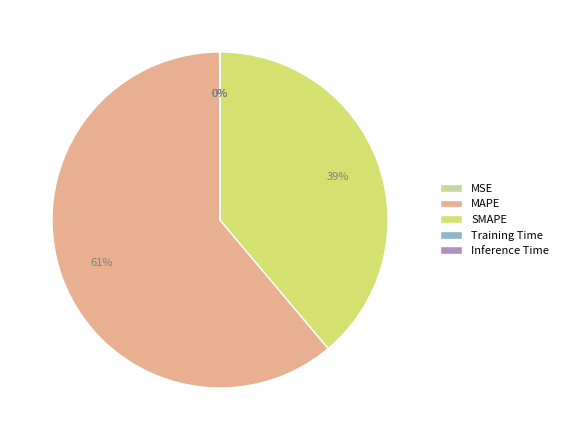

Is it true that SMAPE is 33% of the pie?

False